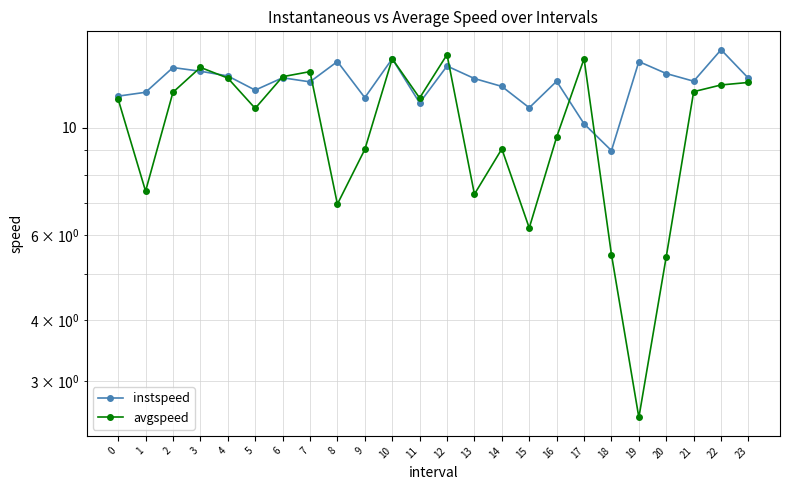

What is the value of the instspeed point at the 20th from the left?

13.7